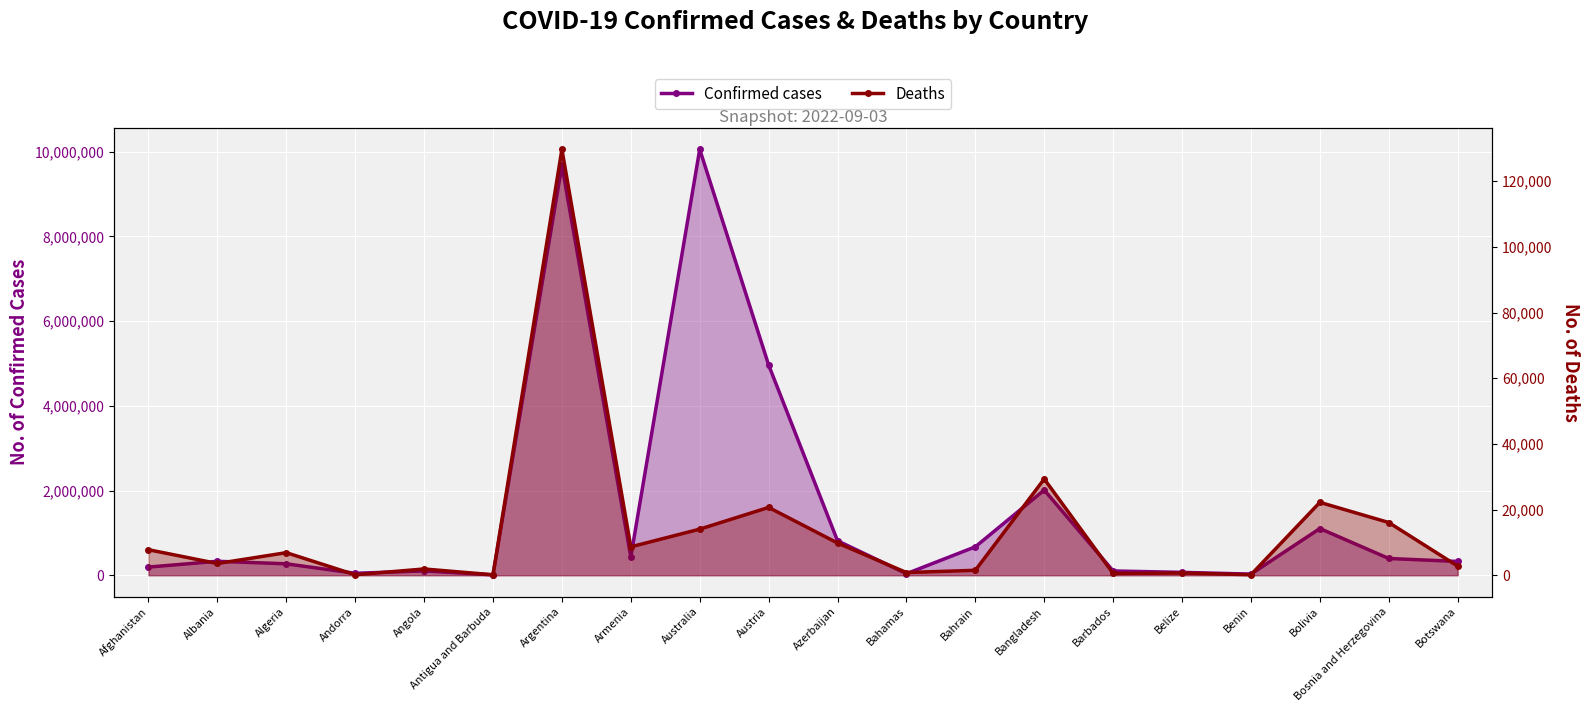

Where is Confirmed cases nearest to the value 5033412?

Austria